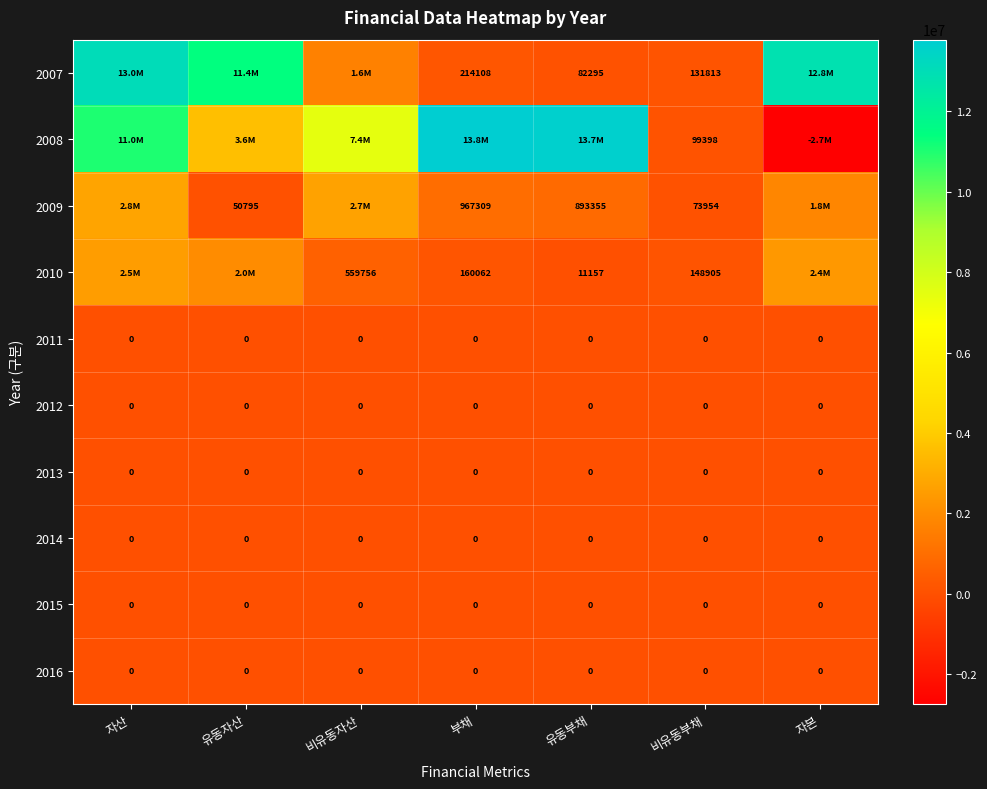

What is the sum of the 2009 values at 유동자산 and 비유동부채?

124749